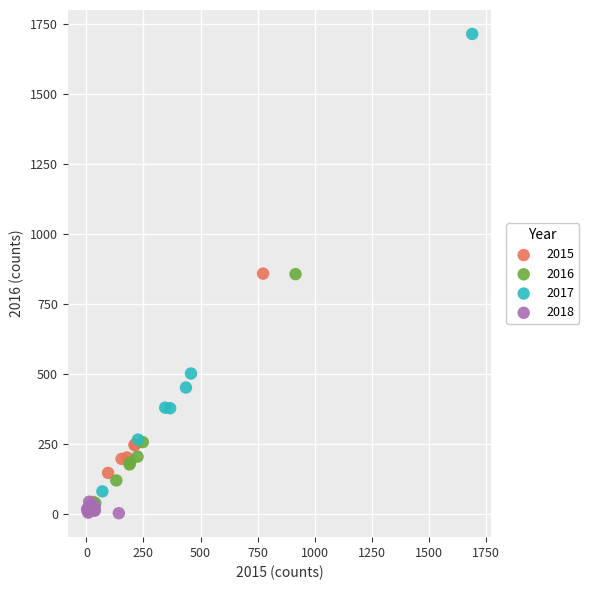

Which series has the largest Y range (max minus min)?

2017